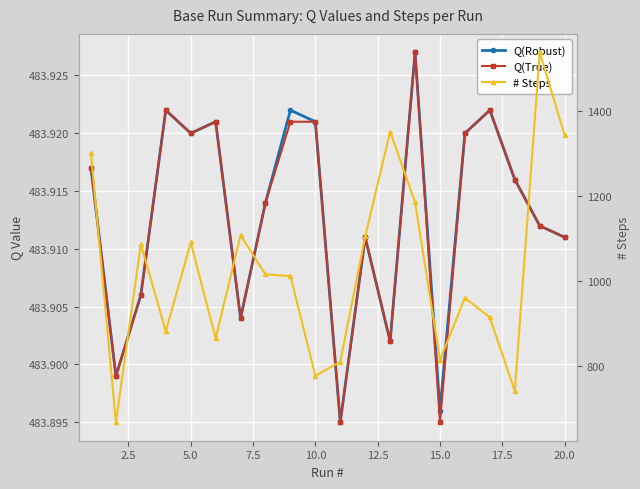

What is the value of the # Steps point at the 20th from the left?

1343.0